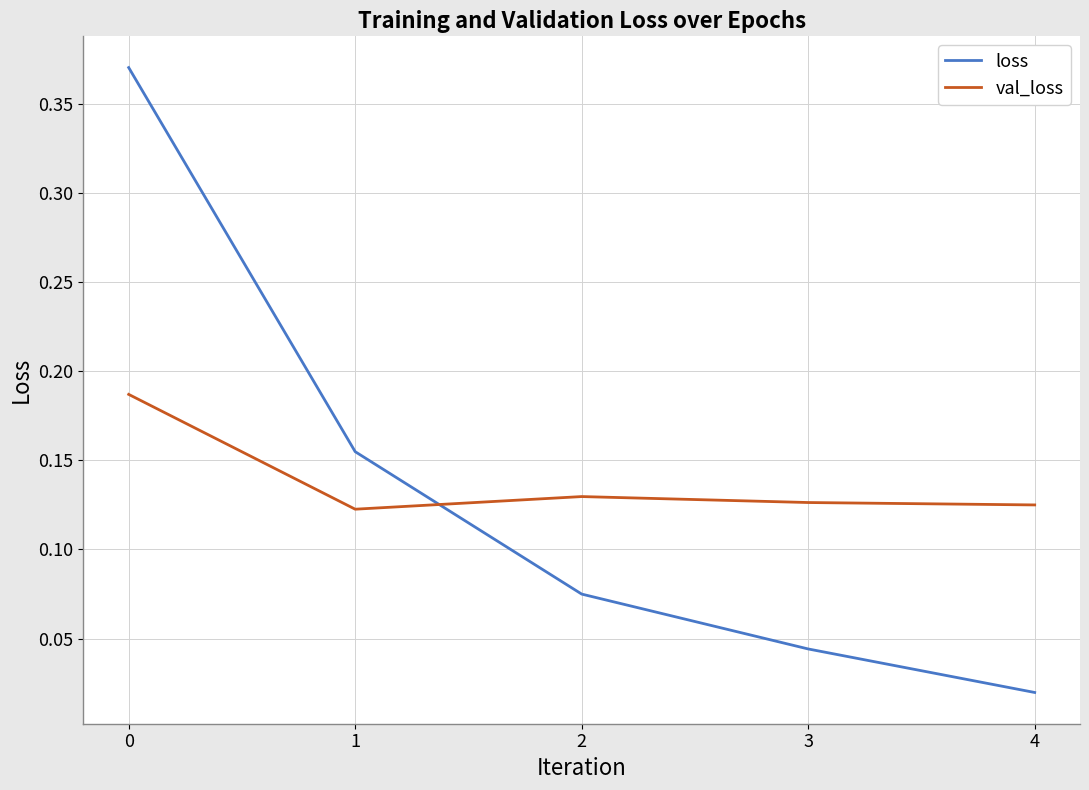

Which series changed the most between 1 and 3?

loss